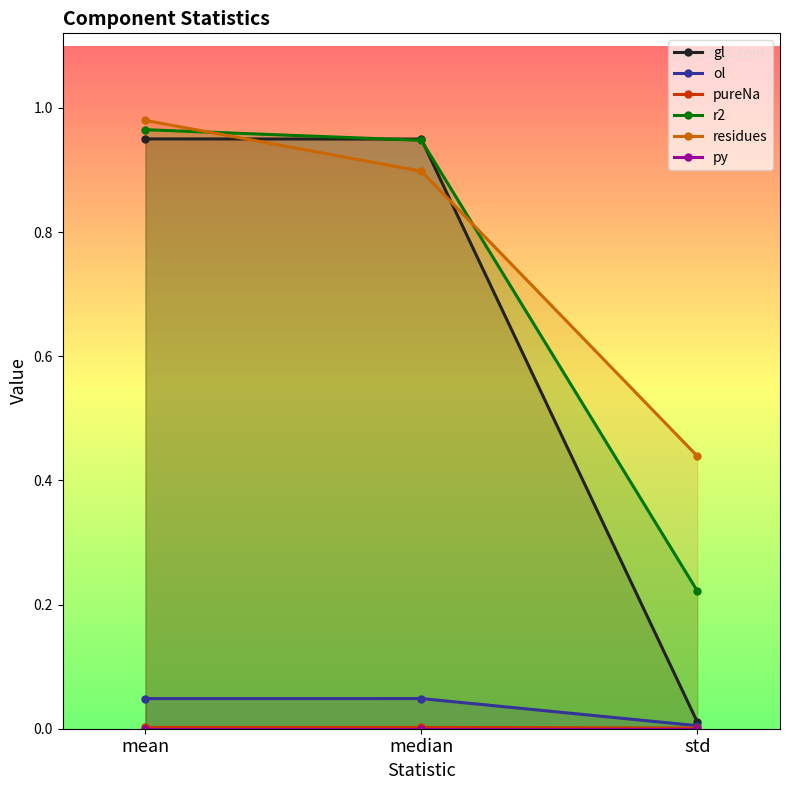

True or false: residues has a value of 1.0 at mean.

True